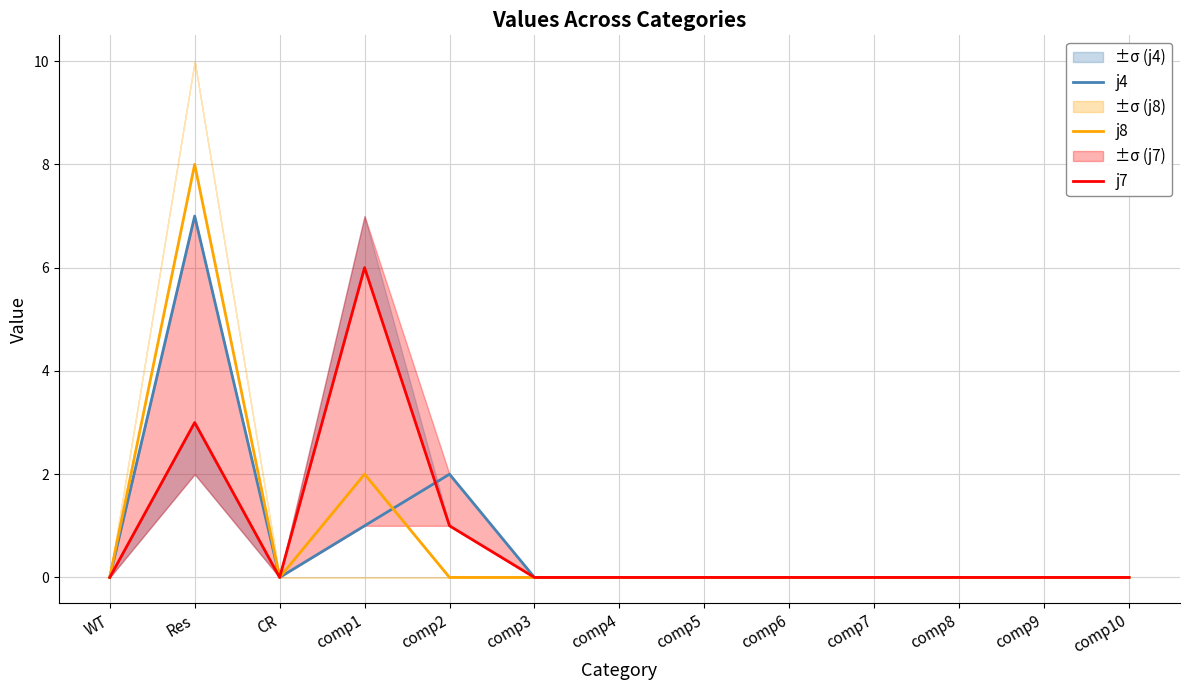

At which label does j7 reach its minimum?

WT